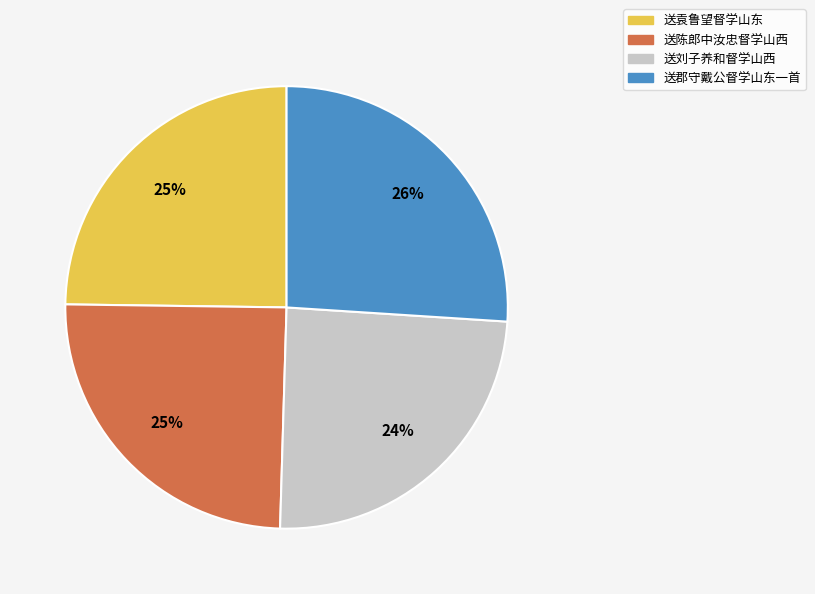

What is the ratio of the value at 送陈郎中汝忠督学山西 to the value at 送袁鲁望督学山东?

1.0